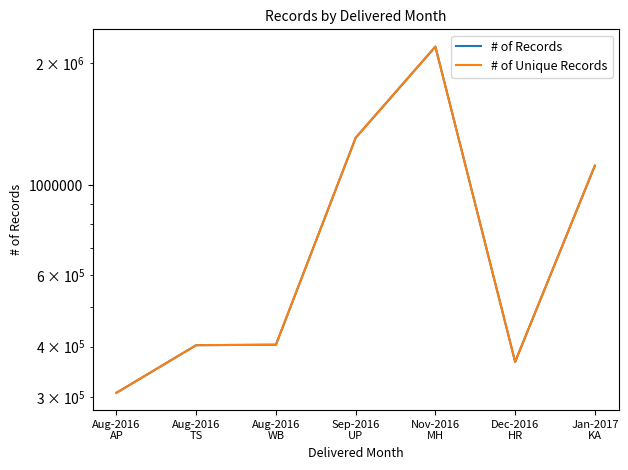

The value of # of Unique Records at Aug-2016
TS is 403020. True or false?

True